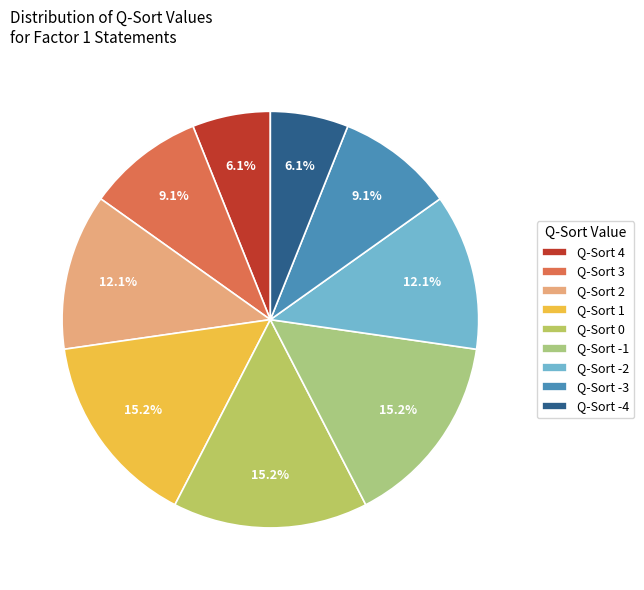

Count the number of slices in the pie.

9